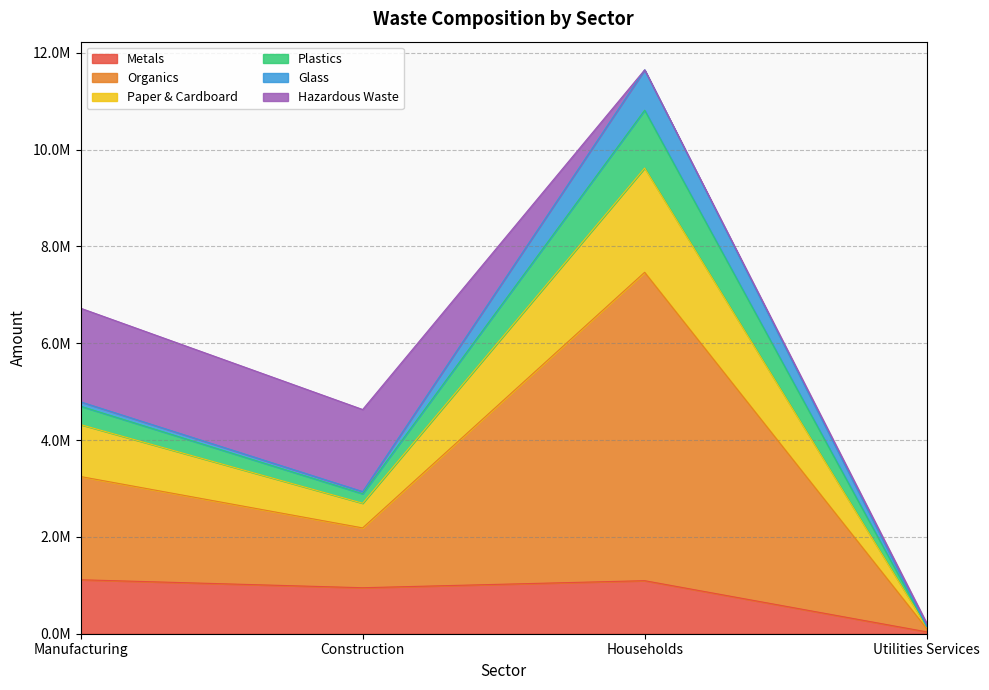

What is the label of the 2nd point from the left?

Construction